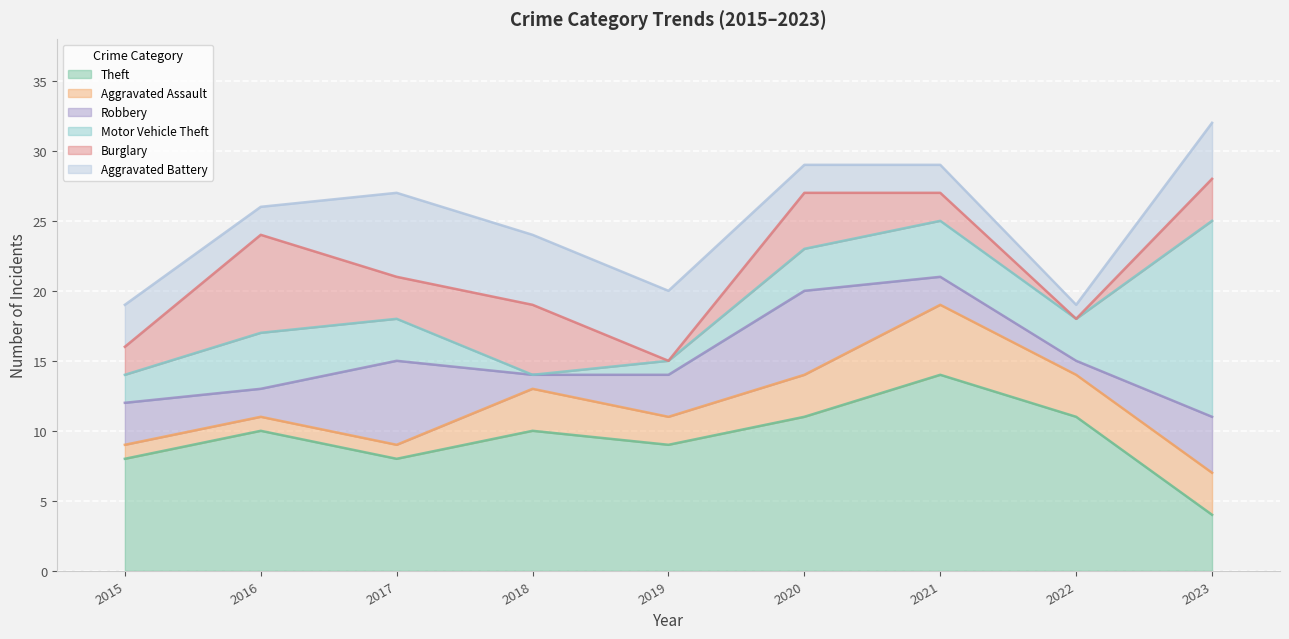

In Robbery, how many points are lower than both neighbors (excluding endpoints)?

3